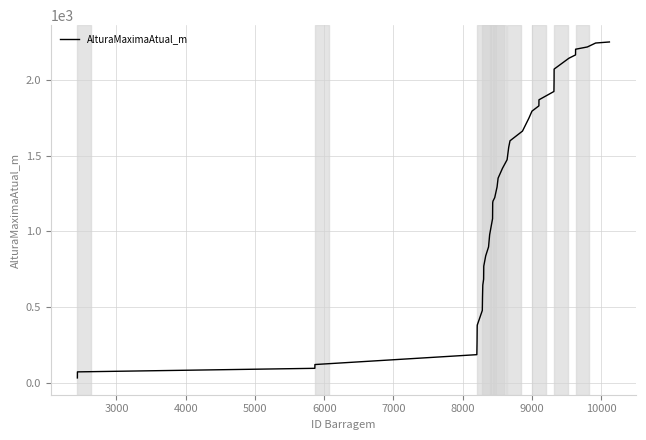

What is the difference between the maximum and minimum values?

2220.4